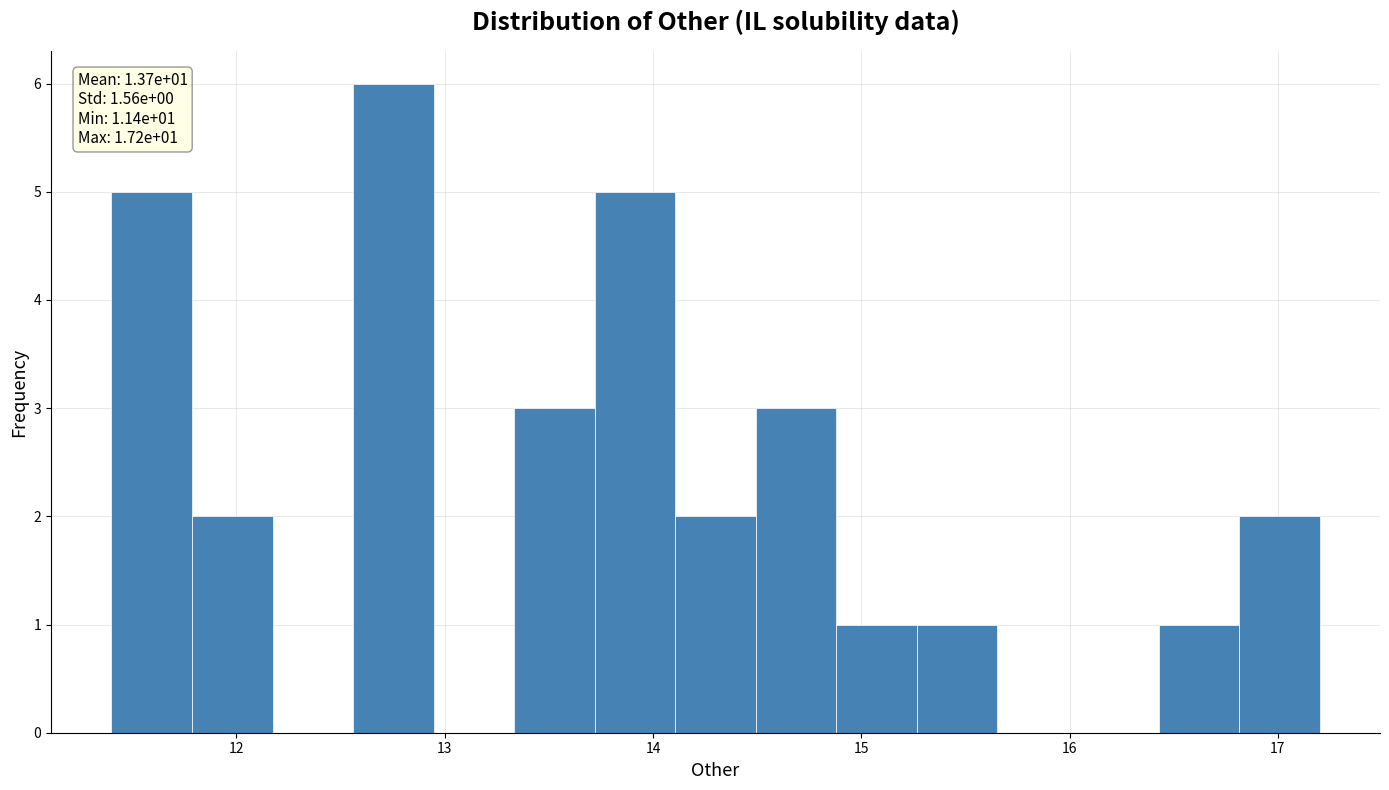

Around what value on the x-axis is the tallest bar? Give the approximate position of its centre, as read against the axis.

12.8